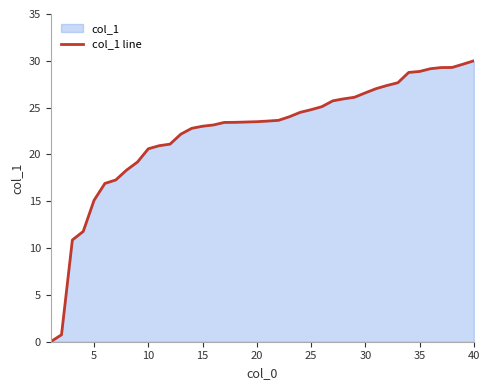

How many values are below 23?

14